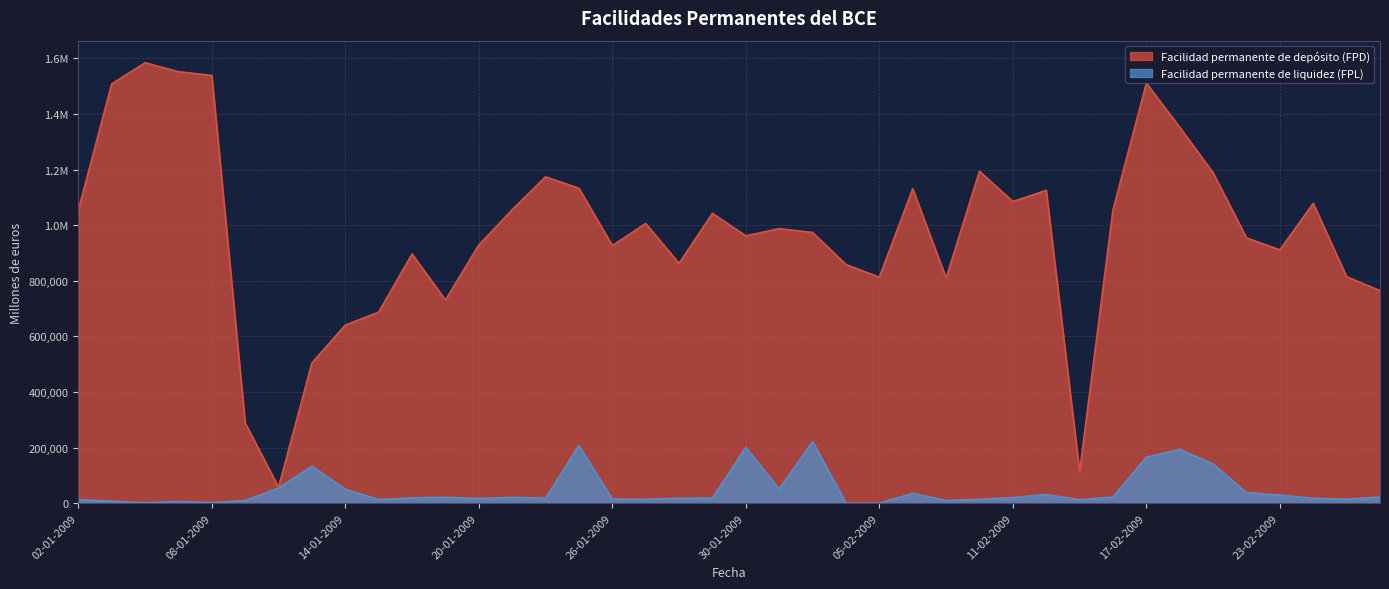

Where is the first local minimum for Facilidad permanente de liquidez (FPL)?

06-01-2009